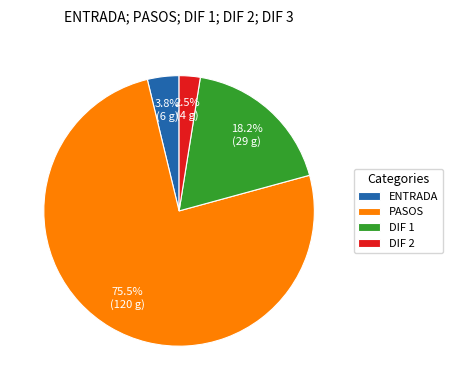

How many segments does this pie chart have?

4